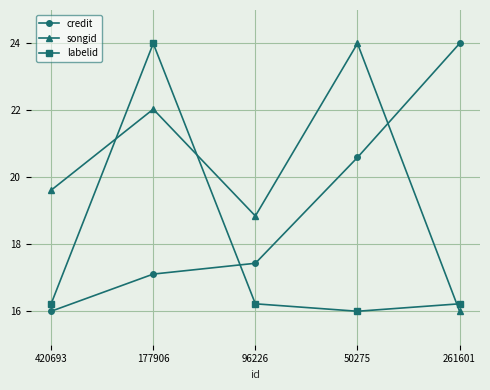

Is it true that labelid equals 24.0 at 177906?

True